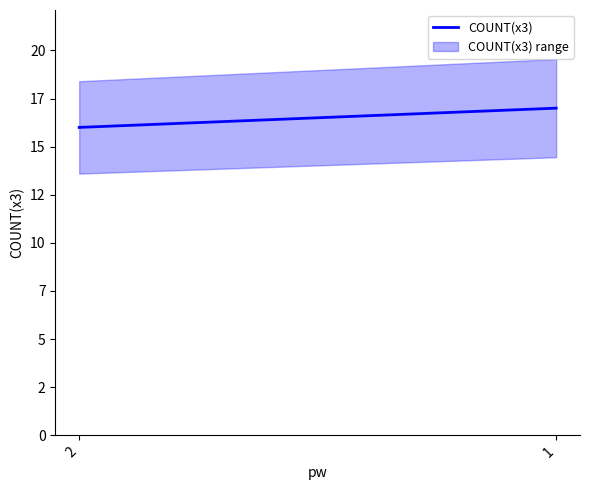

Approximately how many times larger is the value at 2 compared to 1?

0.9